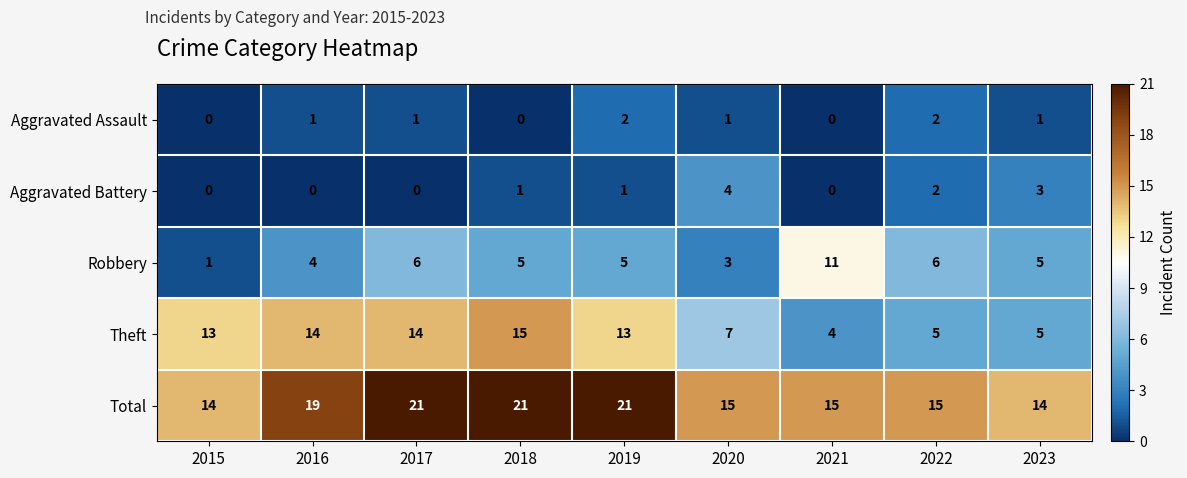

Rank the series by their maximum value, from lowest to highest.

Aggravated Assault, Aggravated Battery, Robbery, Theft, Total